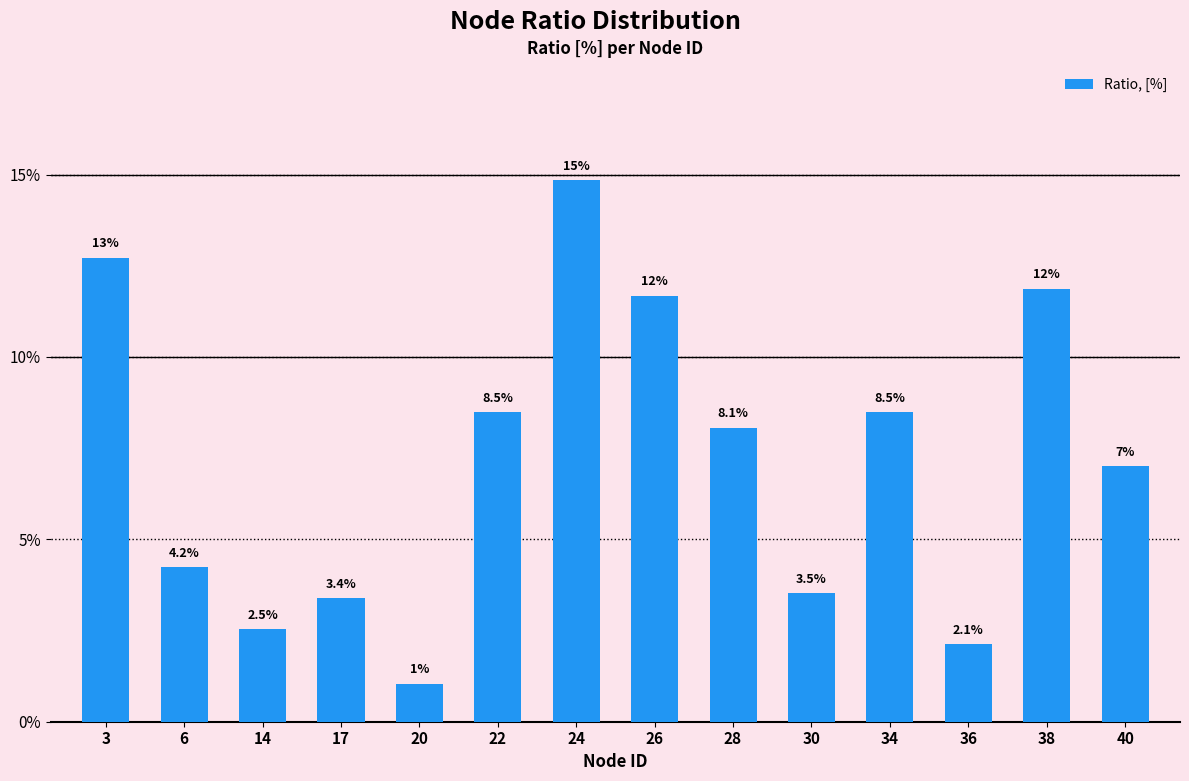

Does the chart contain any negative values?

No